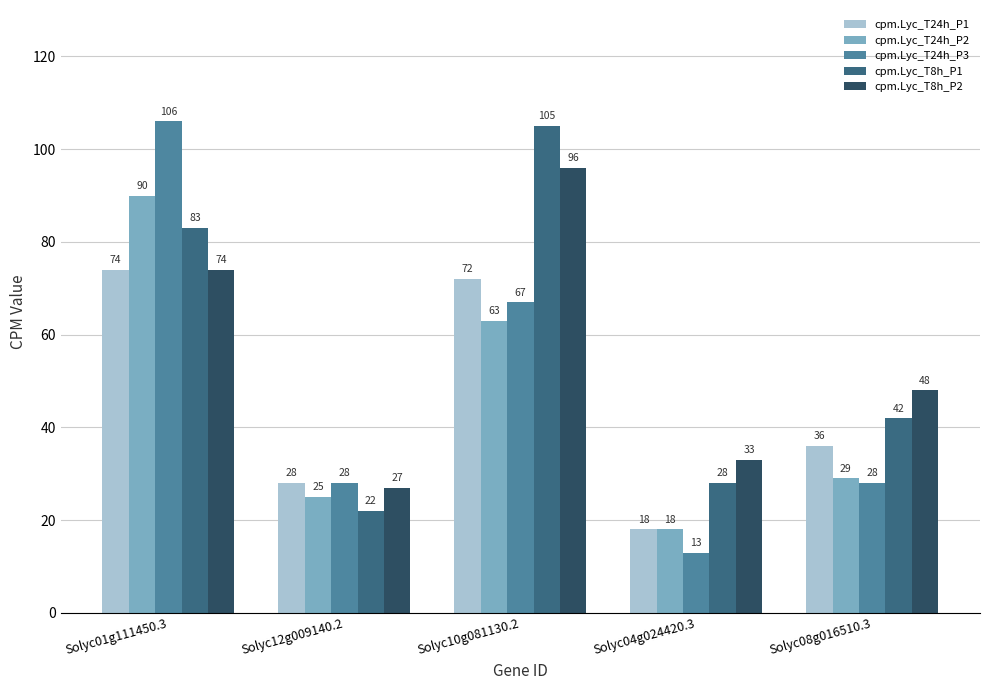

The cpm.Lyc_T24h_P1 series shows 11 at Solyc12g009140.2. True or false?

False